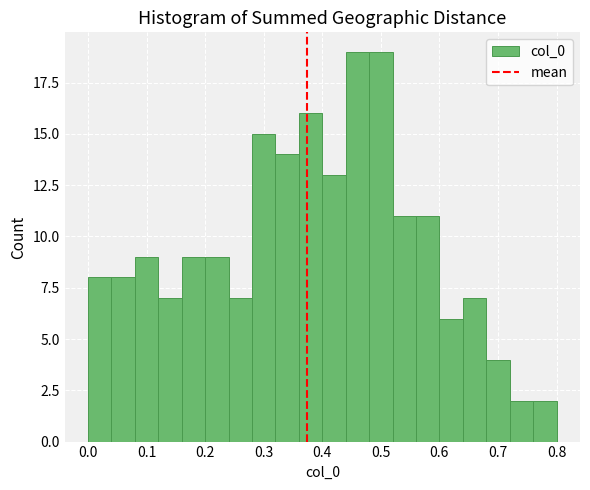

Reading left to right, list every bar in this chart as the range it spans on the x-axis followed by its height. The values are not printed on the chart, so give them approximately, as read against the axis.

0.00 to 0.04: 8
0.04 to 0.08: 8
0.08 to 0.12: 9
0.12 to 0.16: 7
0.16 to 0.20: 9
0.20 to 0.24: 9
0.24 to 0.28: 7
0.28 to 0.32: 15
0.32 to 0.36: 14
0.36 to 0.40: 16
0.40 to 0.44: 13
0.44 to 0.48: 19
0.48 to 0.52: 19
0.52 to 0.56: 11
0.56 to 0.60: 11
0.60 to 0.64: 6
0.64 to 0.68: 7
0.68 to 0.72: 4
0.72 to 0.76: 2
0.76 to 0.80: 2